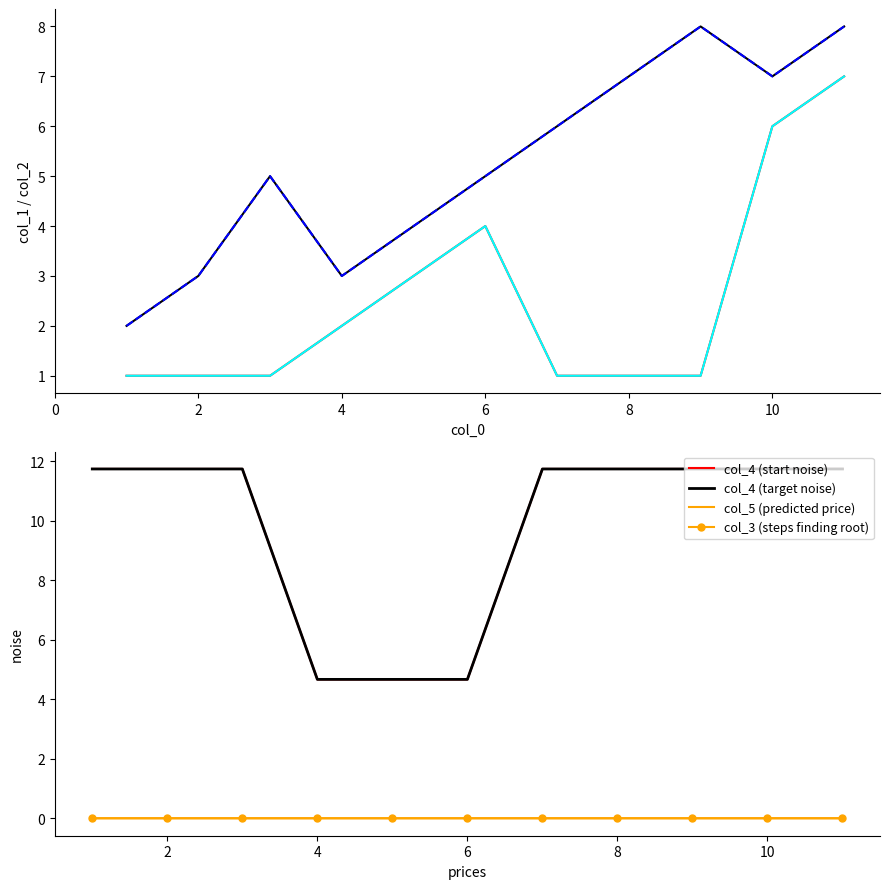

True or false: col_5 and col_3 cross at least once.

False